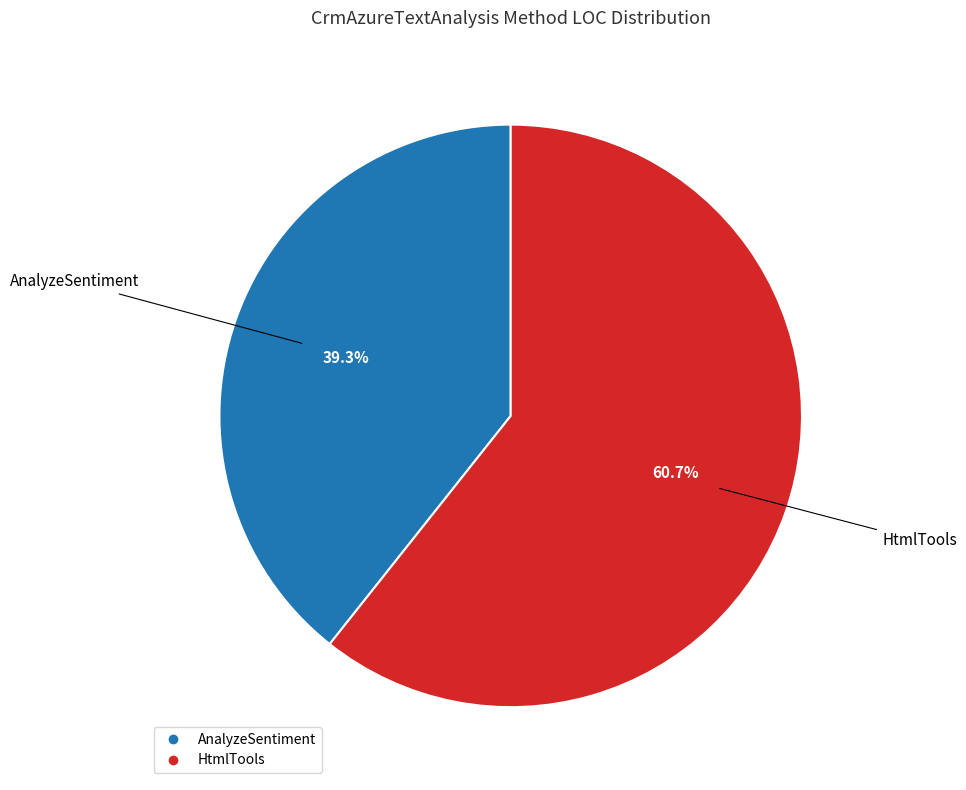

How many slices are in this pie chart?

2